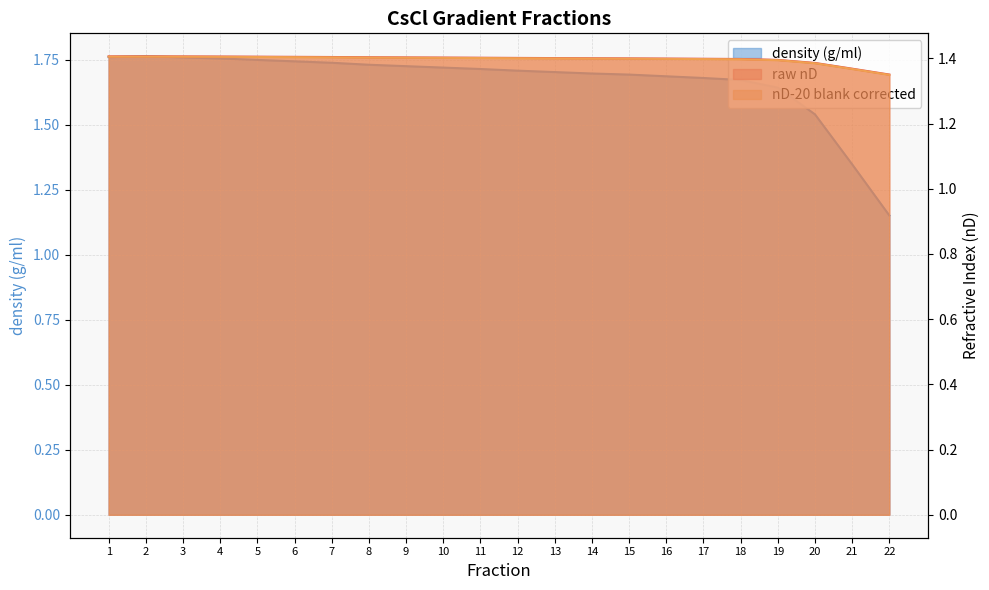

List the labels in order of density (g/ml) value, smallest first.

22, 21, 20, 19, 18, 17, 16, 15, 14, 13, 12, 11, 10, 9, 8, 7, 6, 5, 4, 3, 1, 2